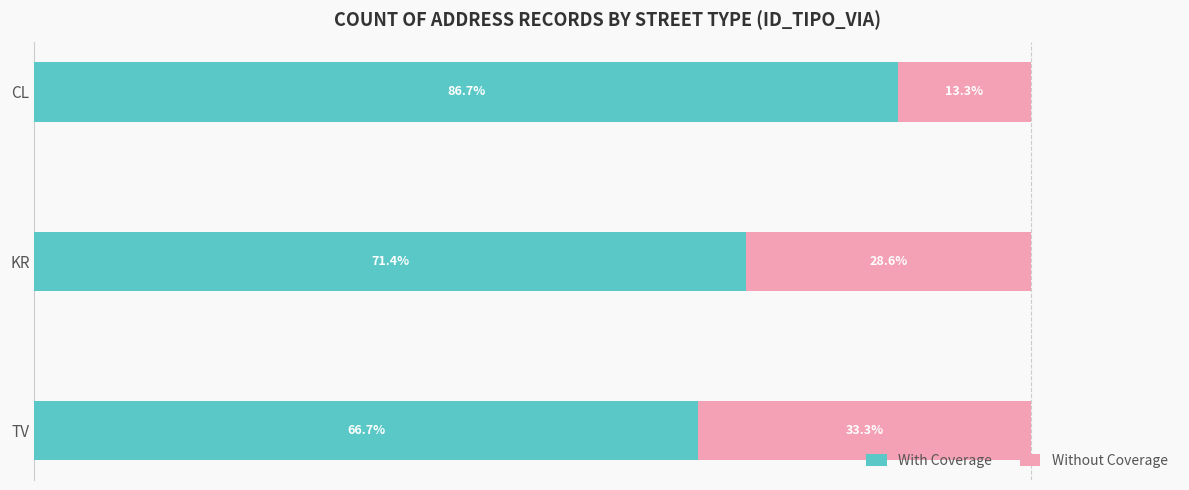

Rank the categories by With Coverage value from highest to lowest.

CL, KR, TV